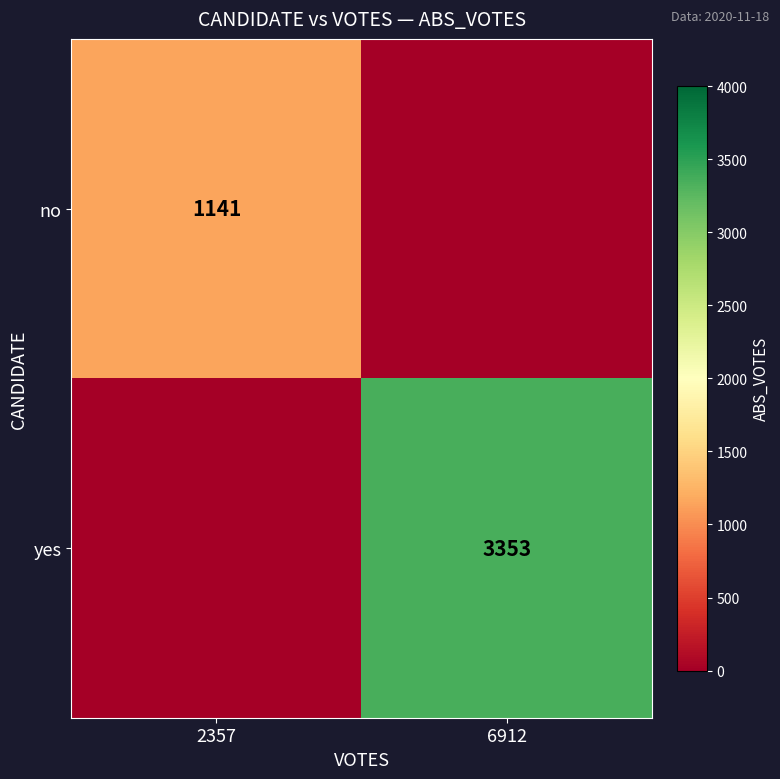

Is it true that yes equals 3353 at 6912?

True